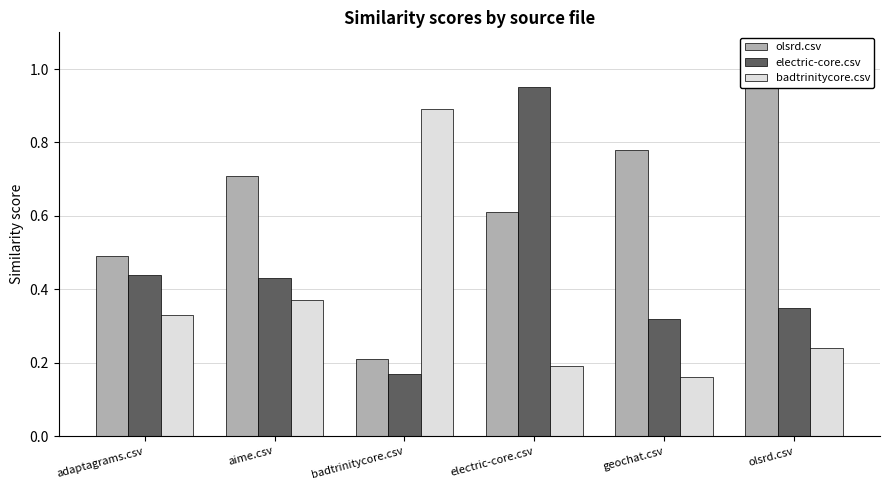

Between electric-core.csv and geochat.csv, which series saw the biggest shift?

electric-core.csv